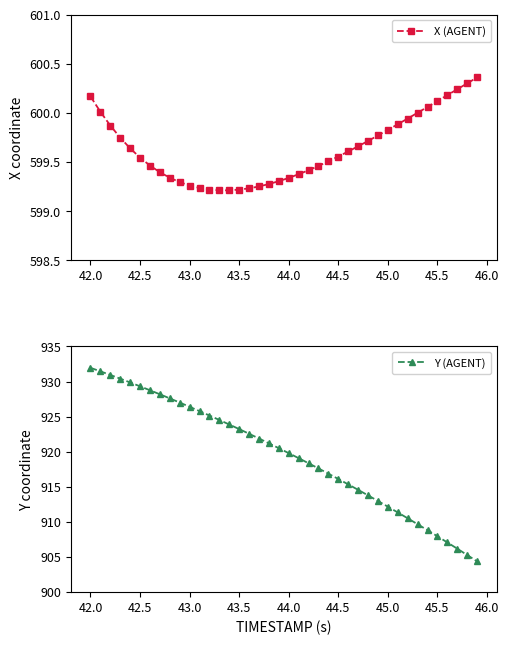

What is the minimum value for Y (AGENT)?

904.4